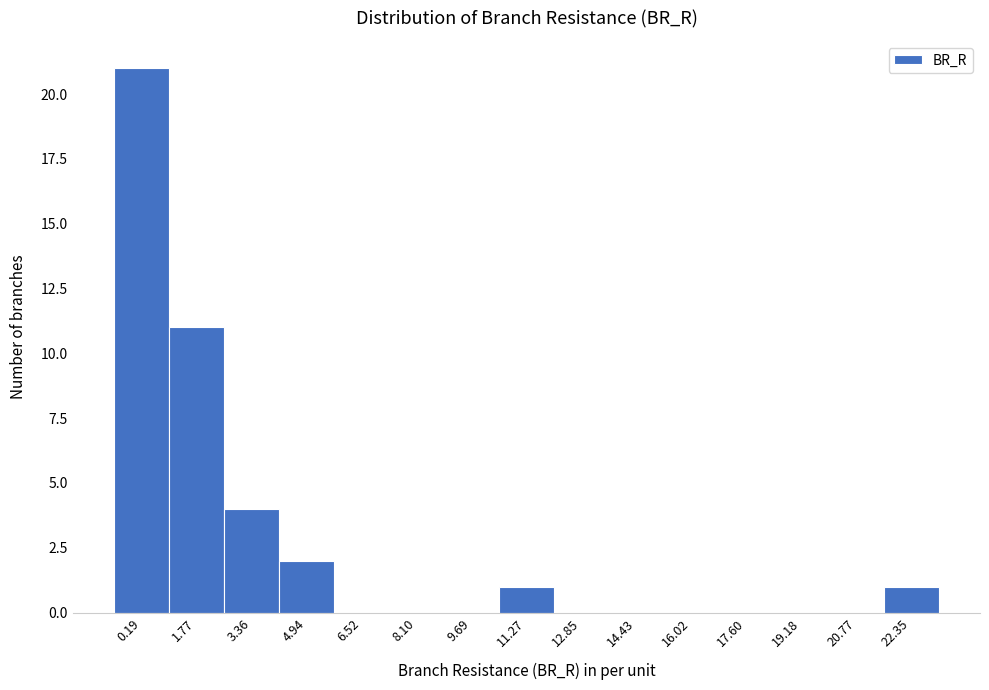

Reading right to left, transcribe all the data shown in this chart.

22.35=1	20.77=0	19.18=0	17.60=0	16.02=0	14.43=0	12.85=0	11.27=1	9.69=0	8.10=0	6.52=0	4.94=2	3.36=4	1.77=11	0.19=21